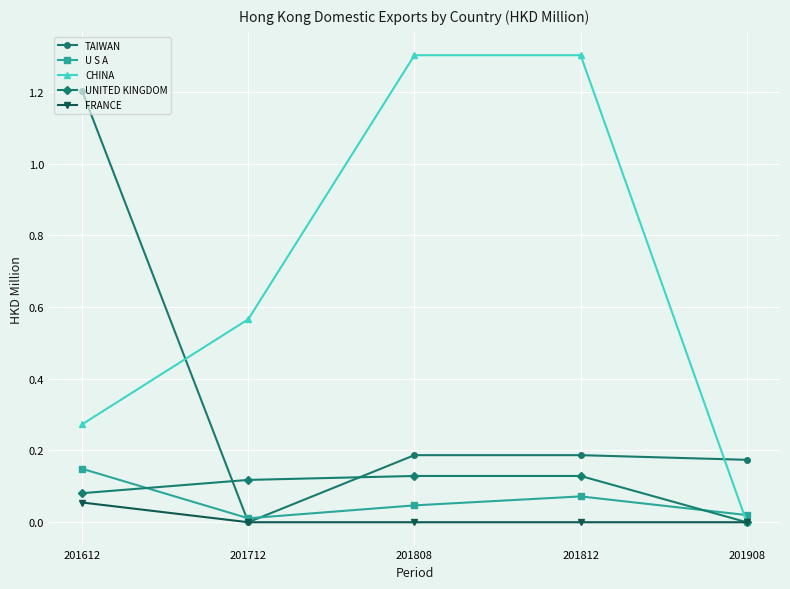

What is the difference between the highest and lowest values at 201808?

1.3